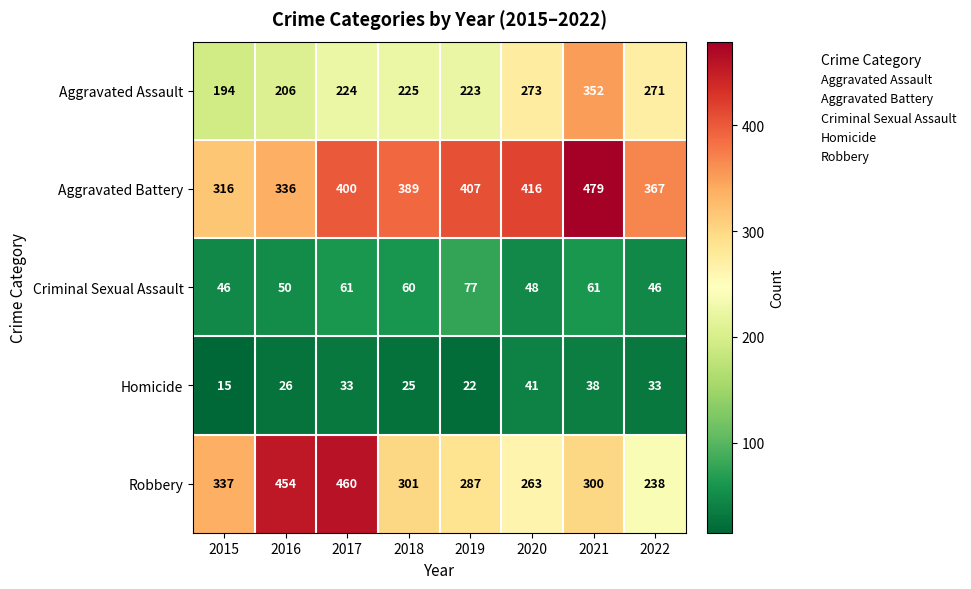

The value of Aggravated Battery at 2017 is 400. True or false?

True